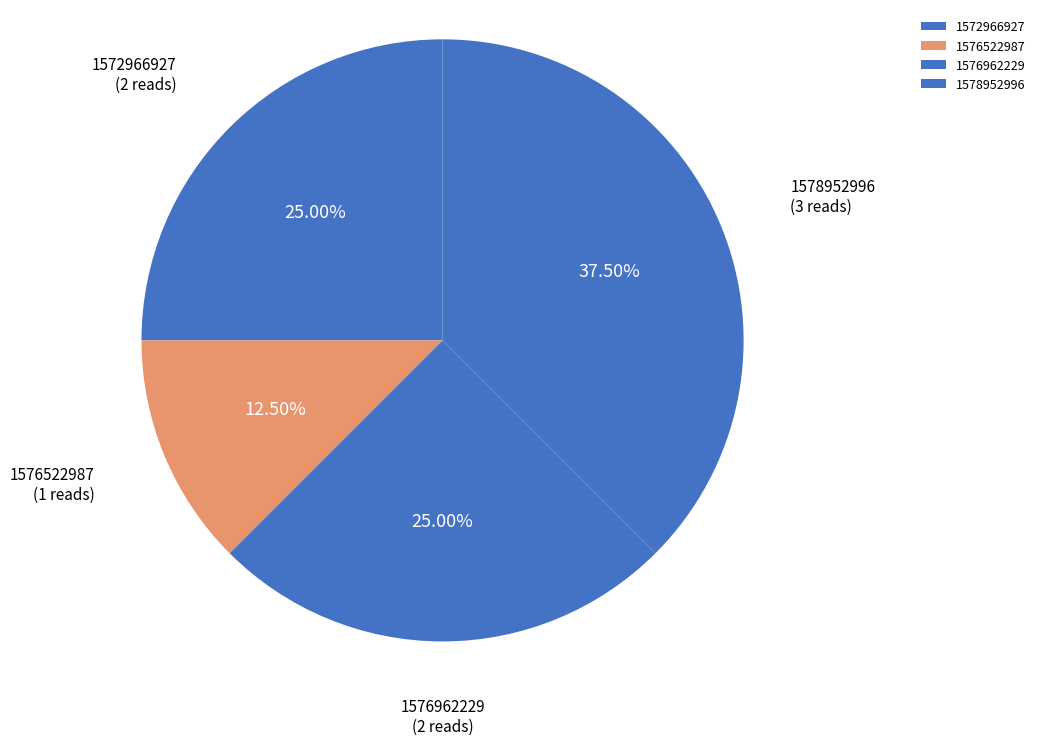

Between 1578952996 and 1572966927, which is larger?

1578952996